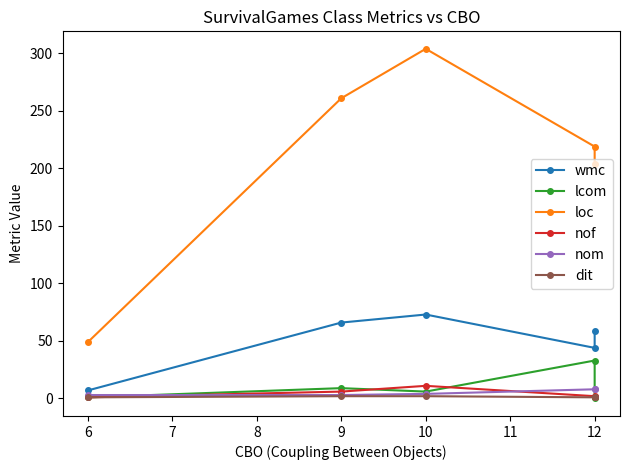

True or false: lcom and wmc cross at least once.

False